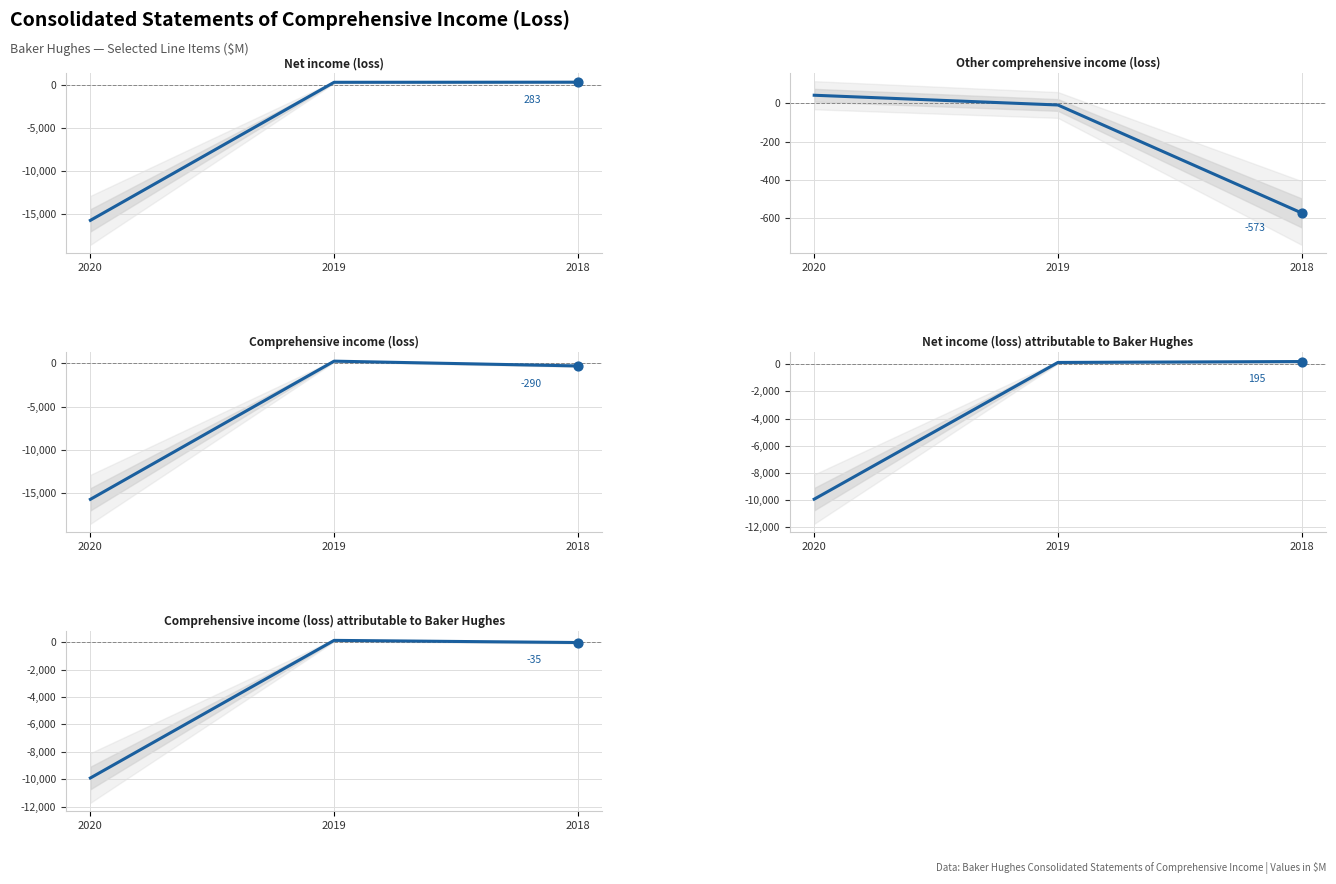

Which series contains the highest Y value?

Net income (loss)